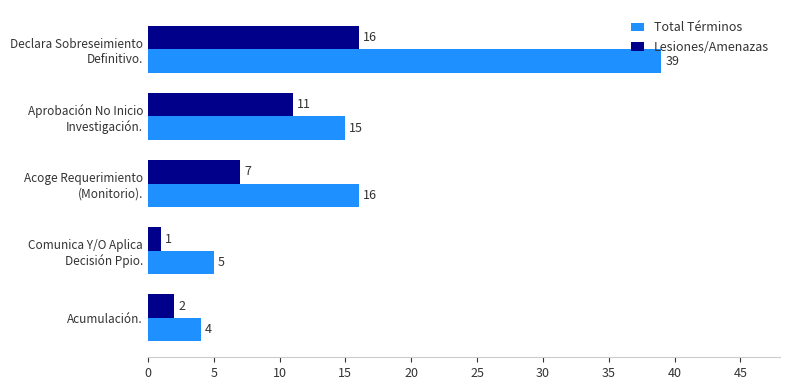

At which label does Total Términos reach its minimum?

Acumulación.